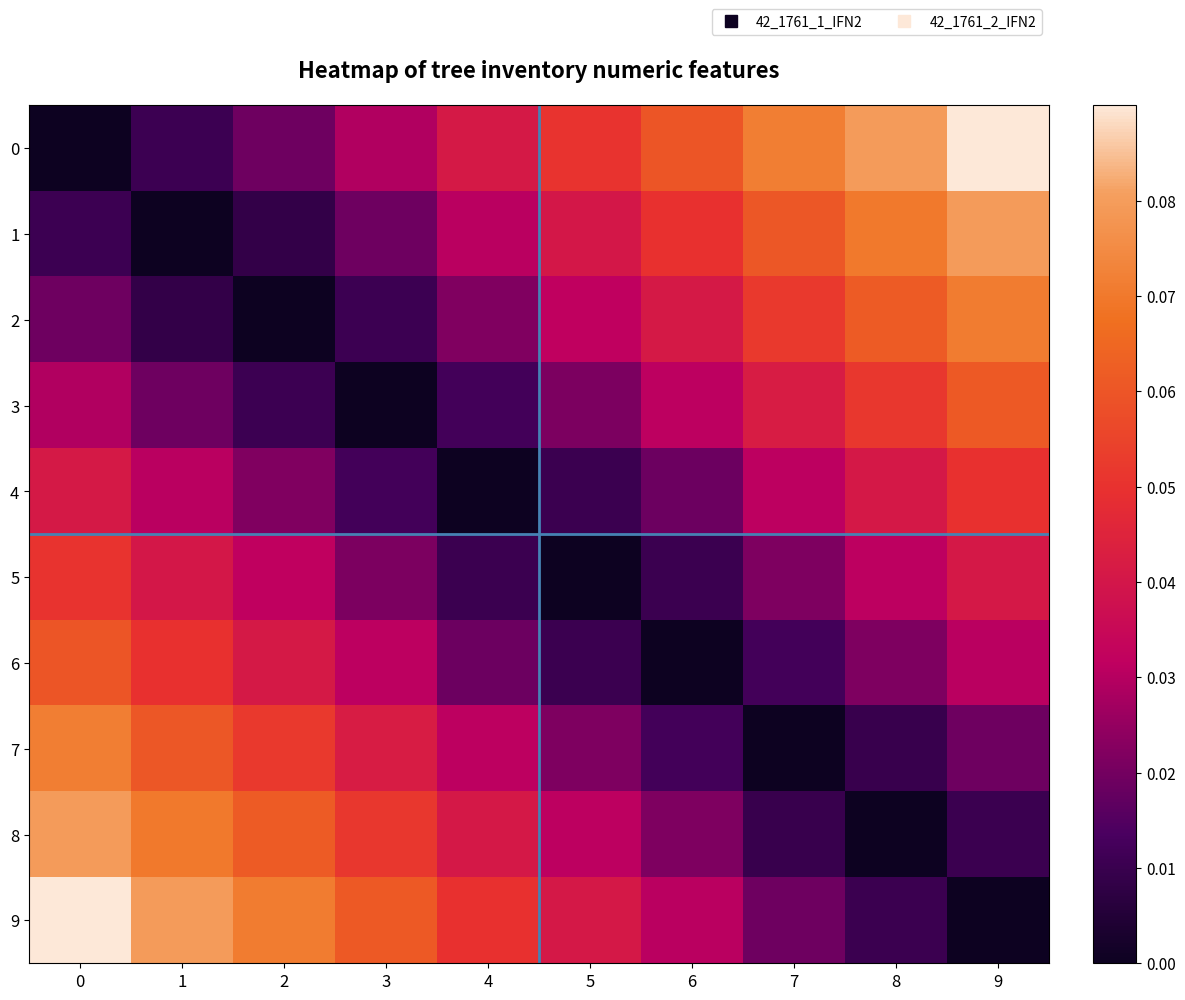

Which category has the highest value across all series?

9